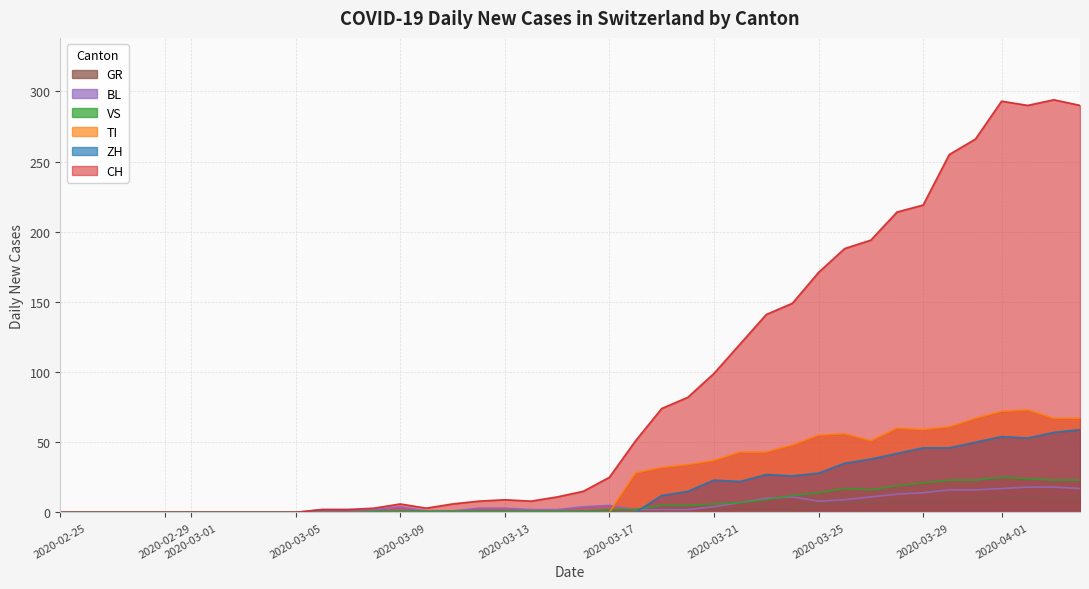

The VS series shows 0 at 2020-02-25. True or false?

True